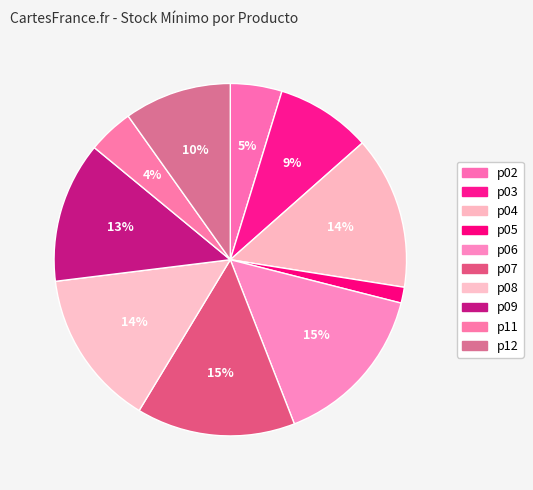

What percentage do p08 and p06 together represent?

29.5%